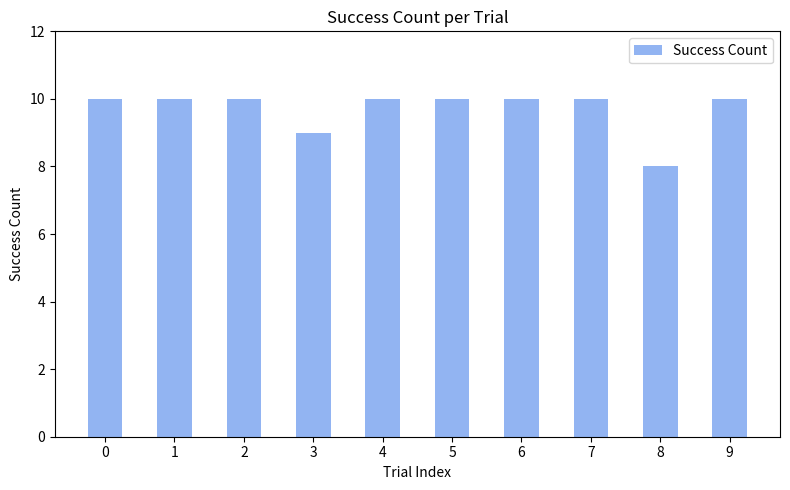

What value does the data have at 2?

10